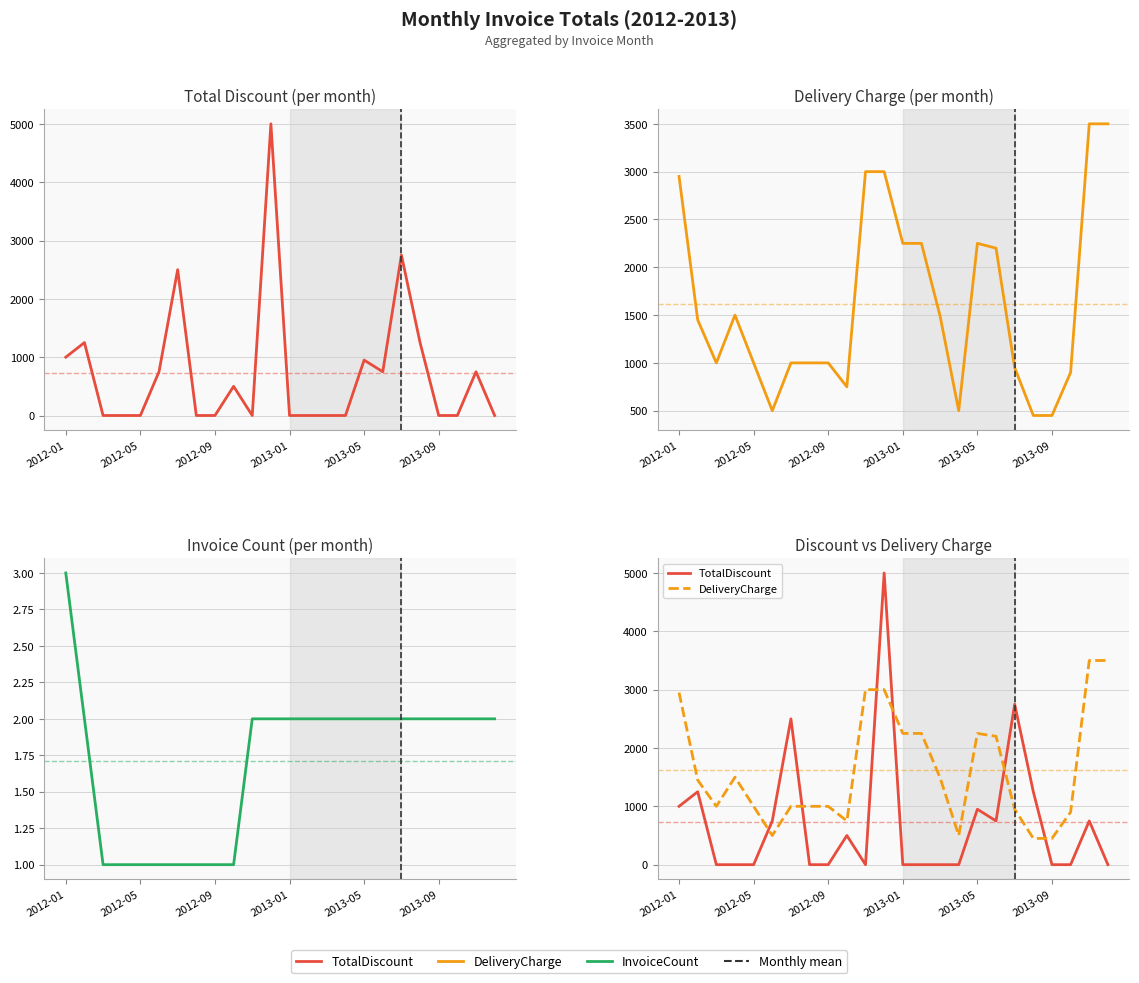

Does the chart display data point markers on the line(s)?

No